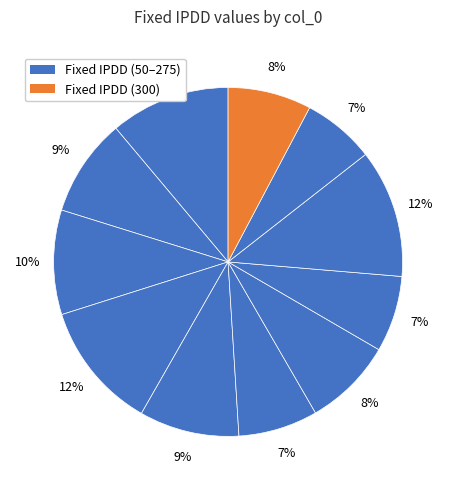

Which slice is the smallest?

275